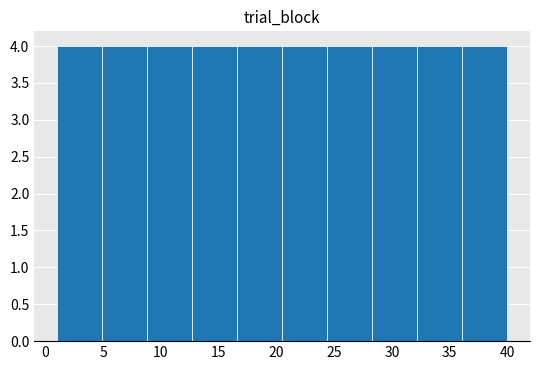

Reading left to right, list every bar in this chart as the range it spans on the x-axis followed by its height. Neither the bar edges nor the heights are printed on the chart, so give them approximately, as read against the axes.

1.0 to 4.9: 4
4.9 to 8.8: 4
8.8 to 12.7: 4
12.7 to 16.6: 4
16.6 to 20.5: 4
20.5 to 24.4: 4
24.4 to 28.3: 4
28.3 to 32.2: 4
32.2 to 36.1: 4
36.1 to 40.0: 4